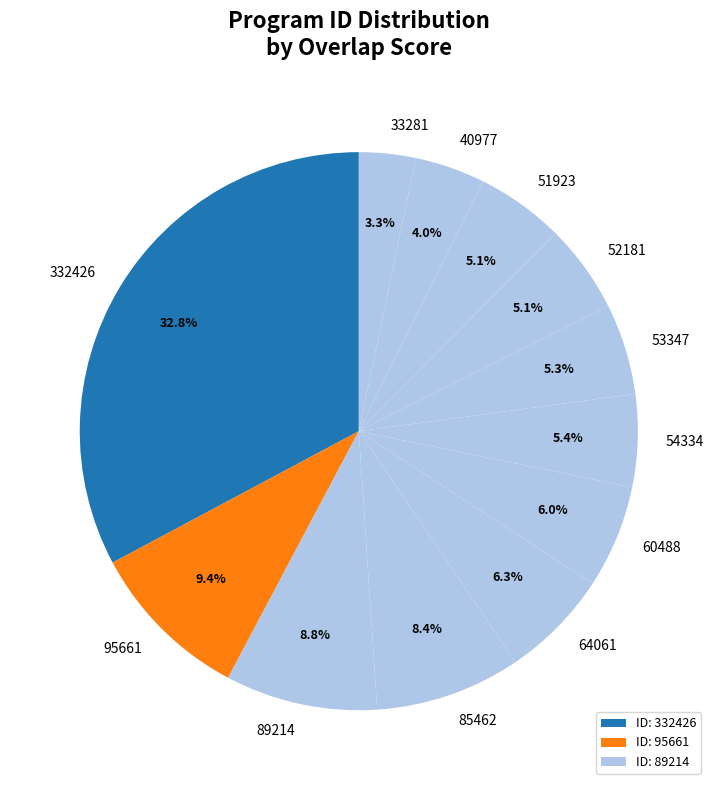

Is there any slice that represents more than half of the pie?

No